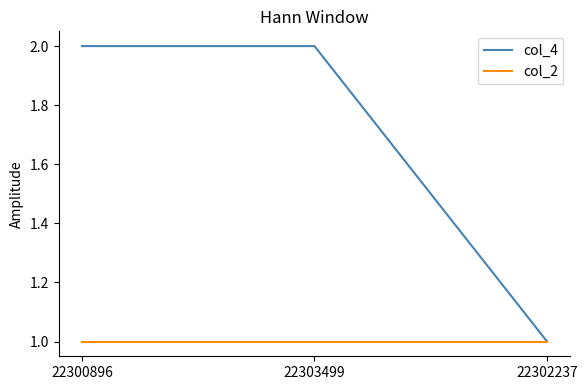

Reading left to right, extract all data points from this chart.

col_4: 2	2	1
col_2: 1	1	1